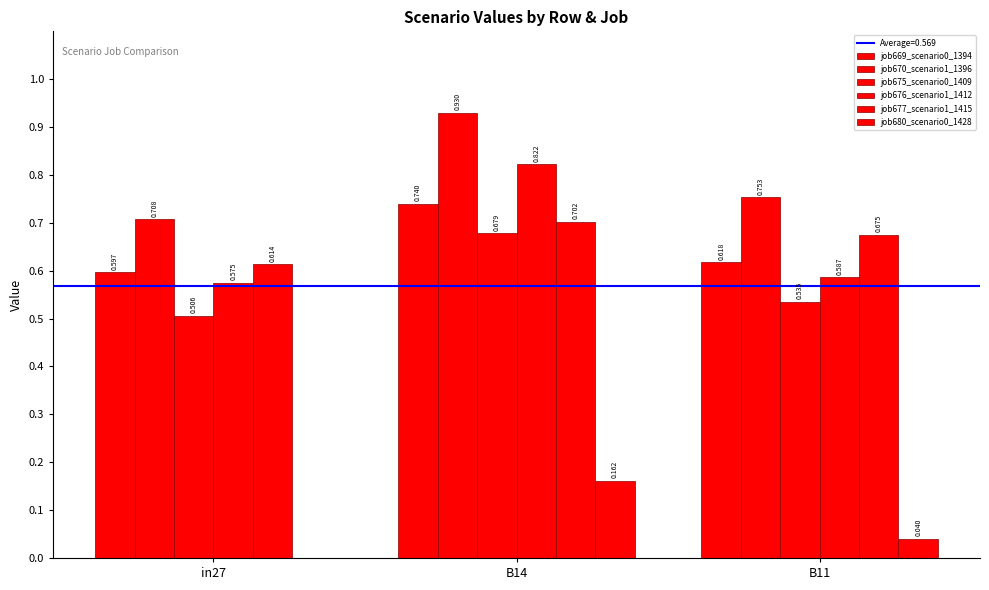

How many distinct data groups are displayed?

6